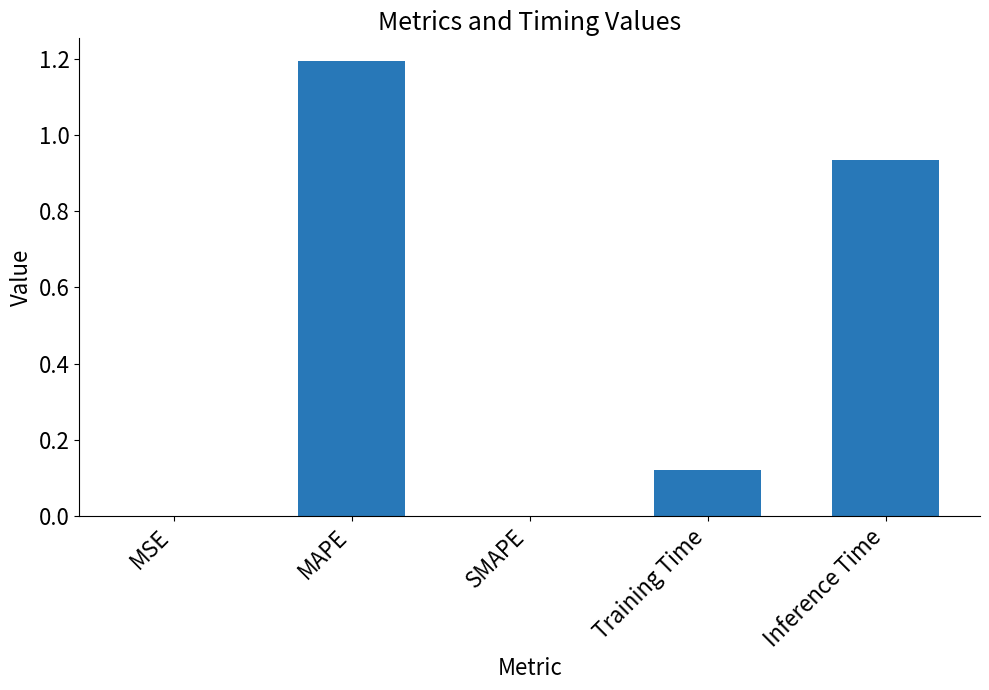

What is the sum of the values at MAPE and Inference Time?

2.1